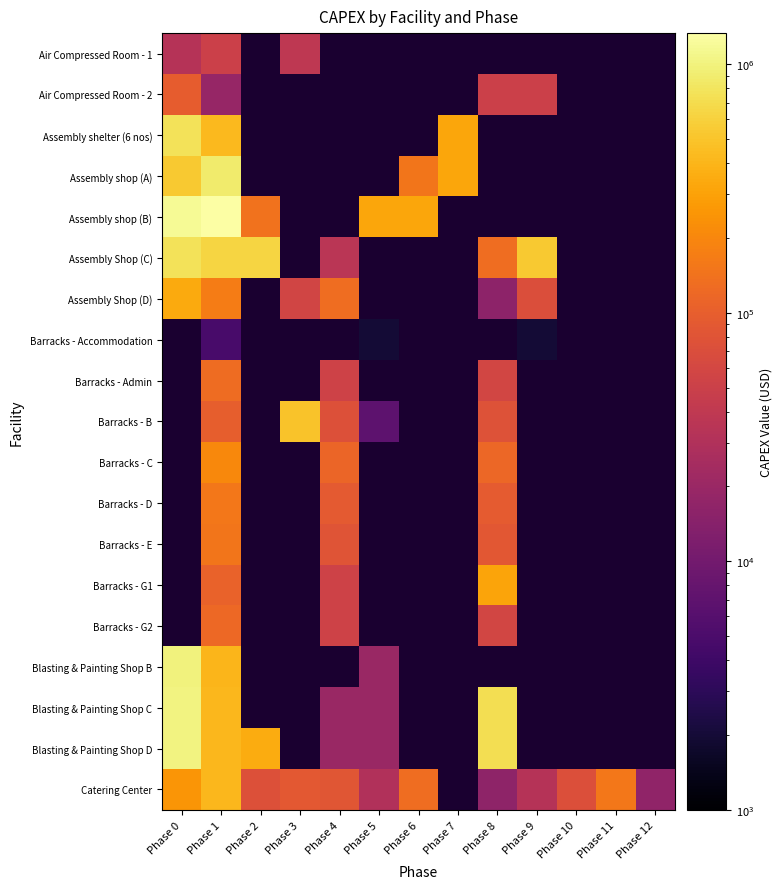

What is the minimum value shown in the chart?

2000.0